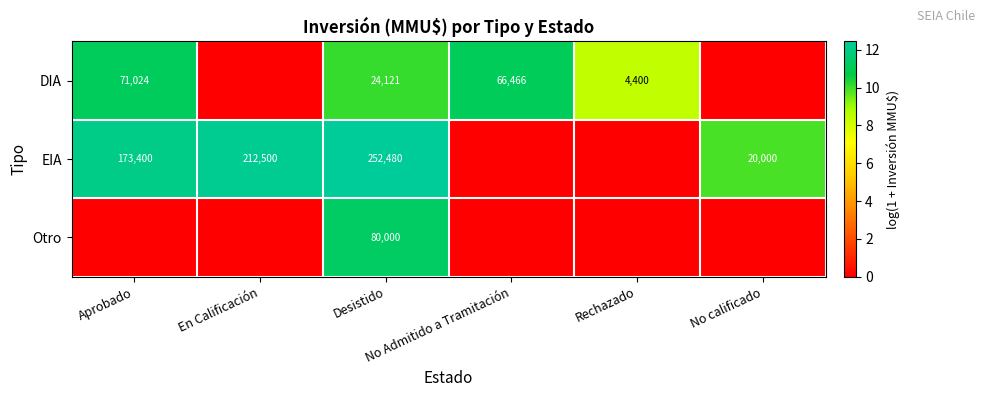

Rank the categories by DIA value from lowest to highest.

En Calificación, No calificado, Rechazado, Desistido, No Admitido a Tramitación, Aprobado